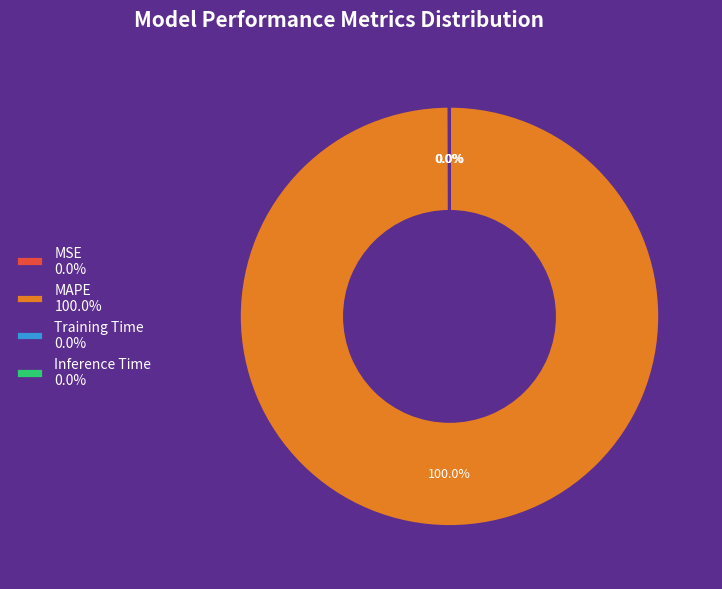

Is there any slice that represents more than half of the pie?

Yes